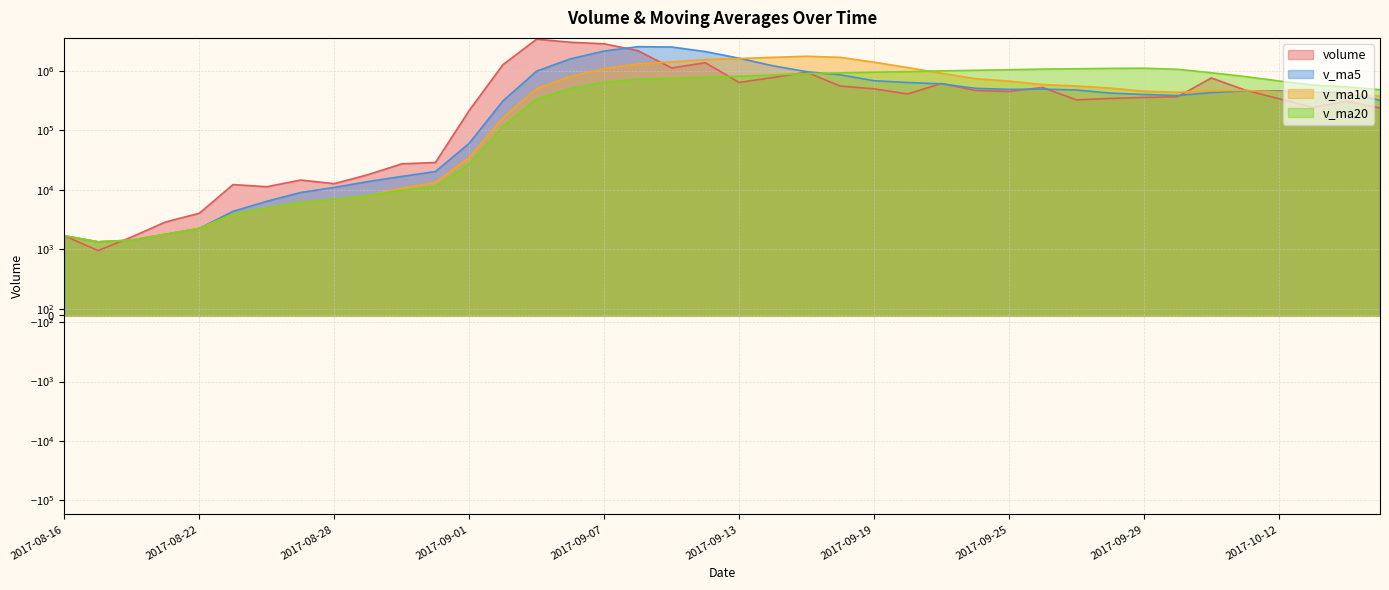

Which series has the largest total across all categories?

volume